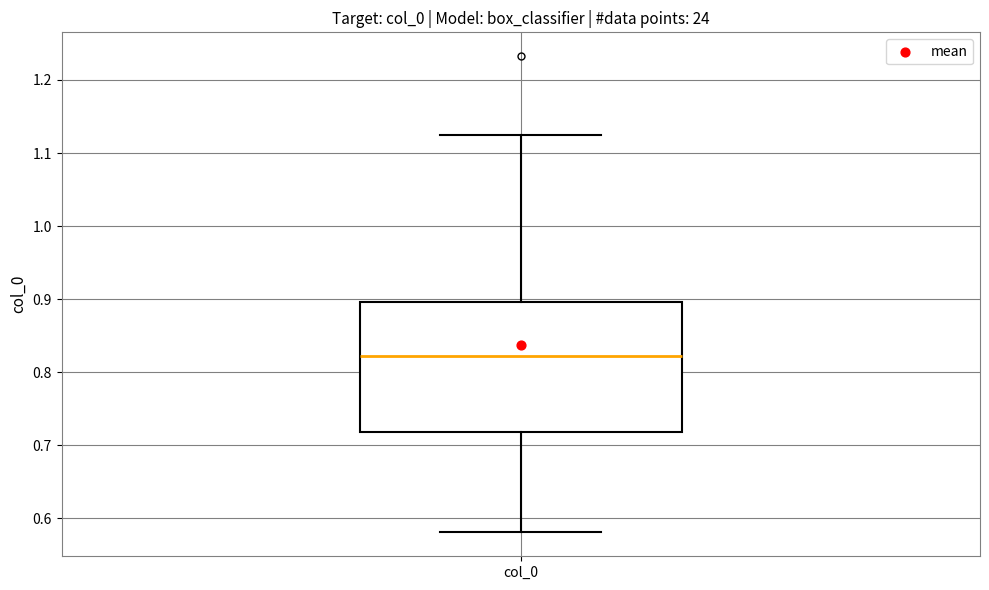

Where is the upper edge of the box for col_0 on the y-axis? The values are not printed on the chart, so give them approximately, as read against the axis.

0.90